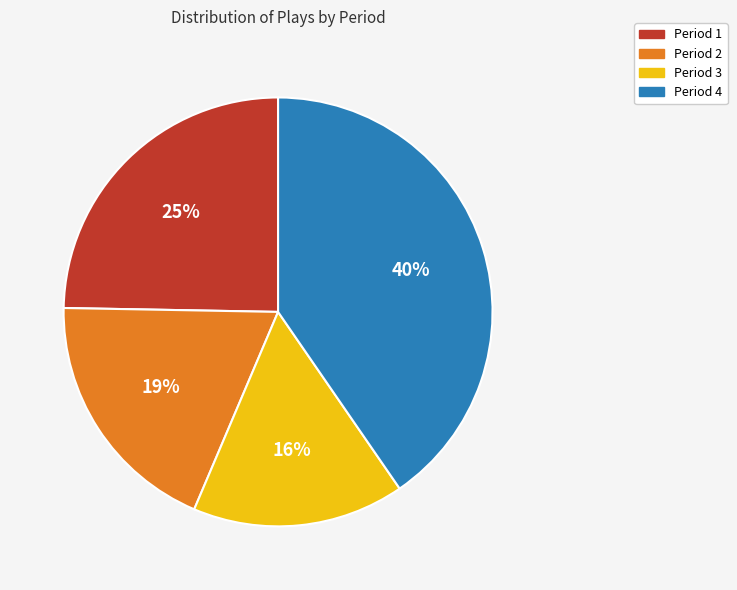

To the nearest percent, what is the difference between the Period 4 and Period 3 slice percentages?

24%